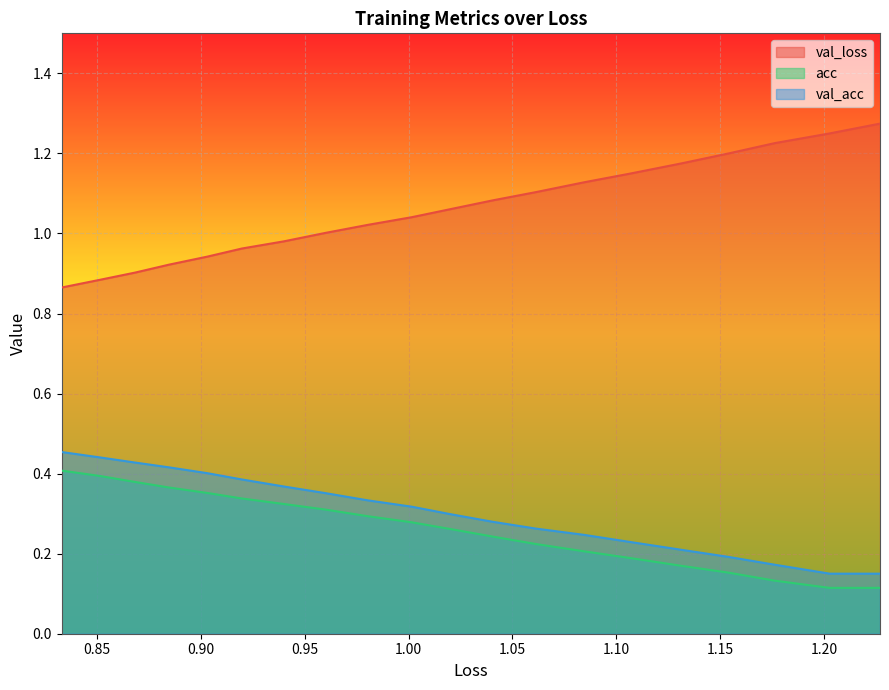

Which series has the largest total across all categories?

val_loss